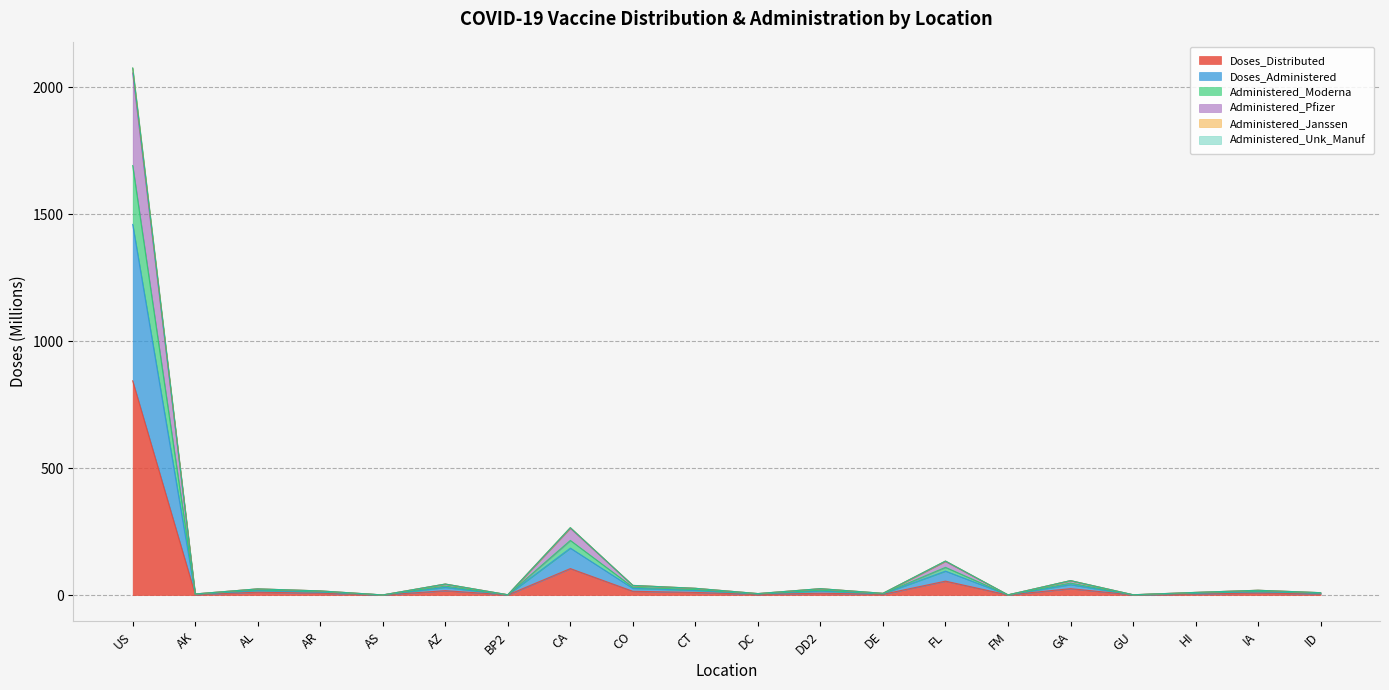

True or false: Administered_Pfizer has a value of 2.6 at DE.

False